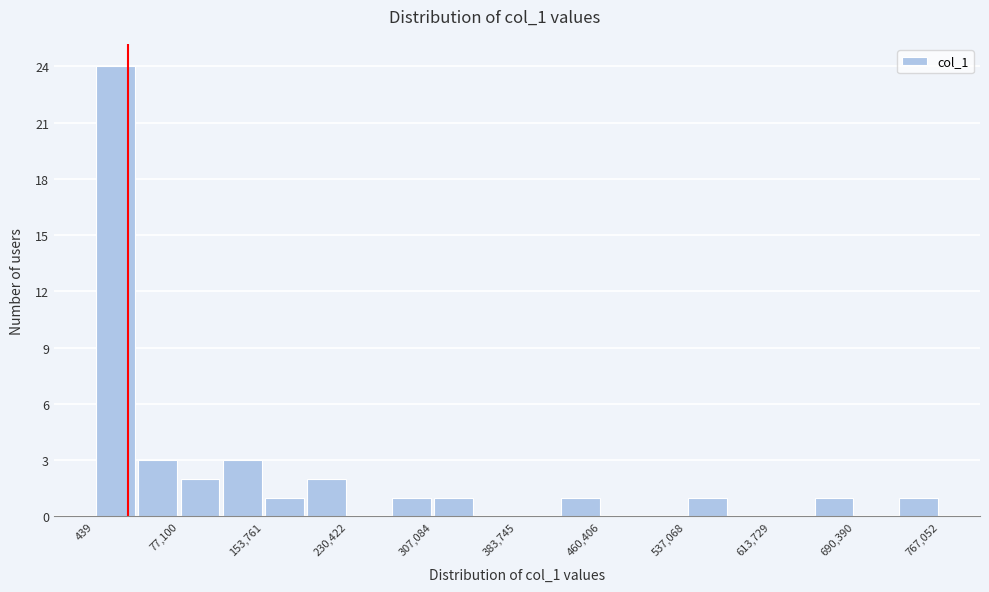

Around what value on the x-axis is the tallest bar? Give the approximate position of its centre, as read against the axis.

20000